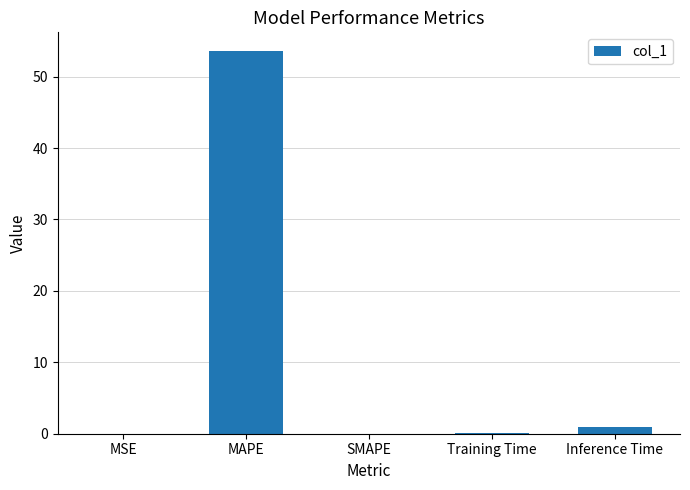

What is the change in value from MAPE to Inference Time?

-52.6